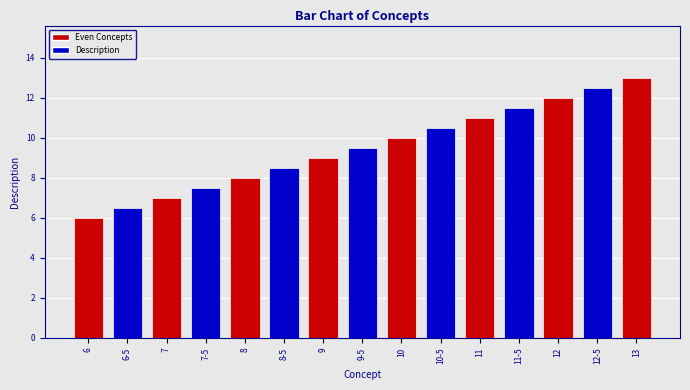

List the labels in order of value, largest first.

13, 12-5, 12, 11-5, 11, 10-5, 10, 9-5, 9, 8-5, 8, 7-5, 7, 6-5, 6